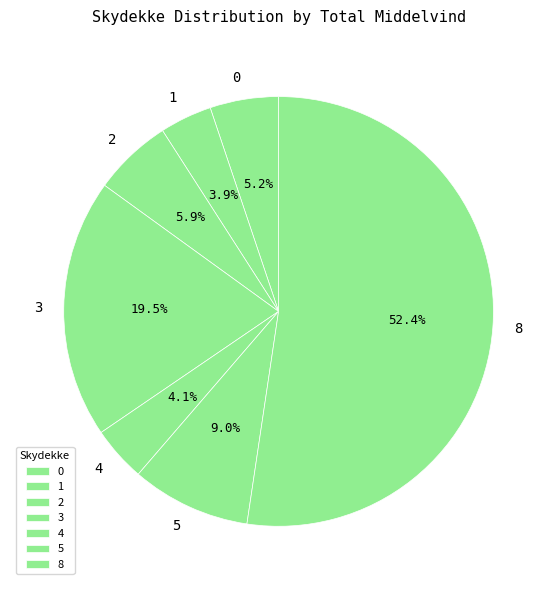

To the nearest percent, what is the average slice percentage?

14%